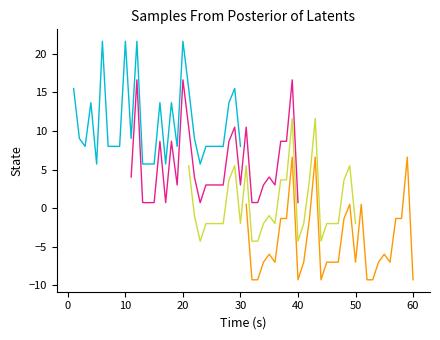

What value does the Series 2 series have at 50?

0.7